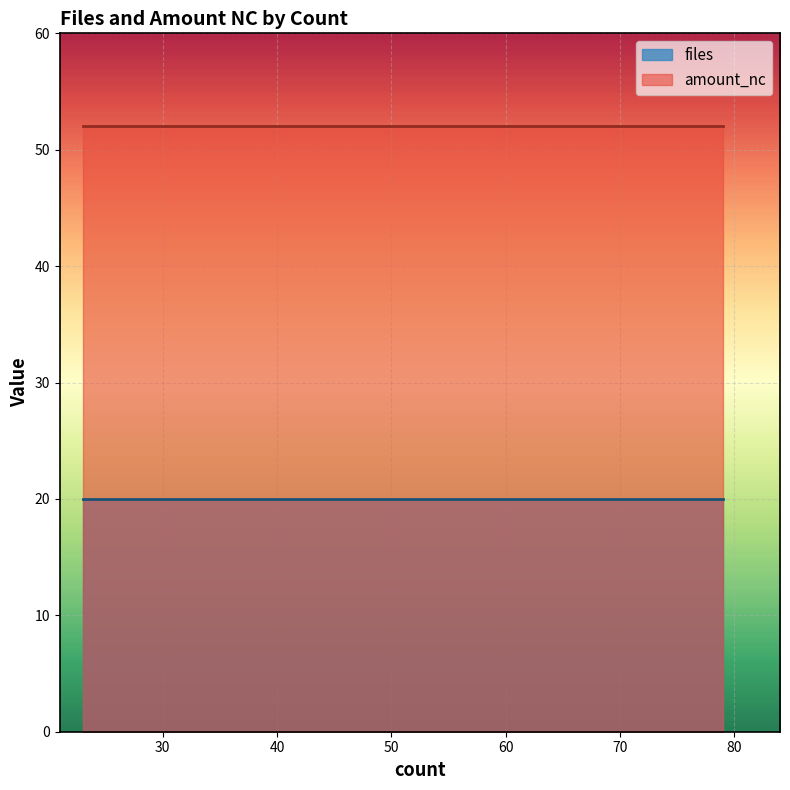

What is the average value of the amount_nc series?

52